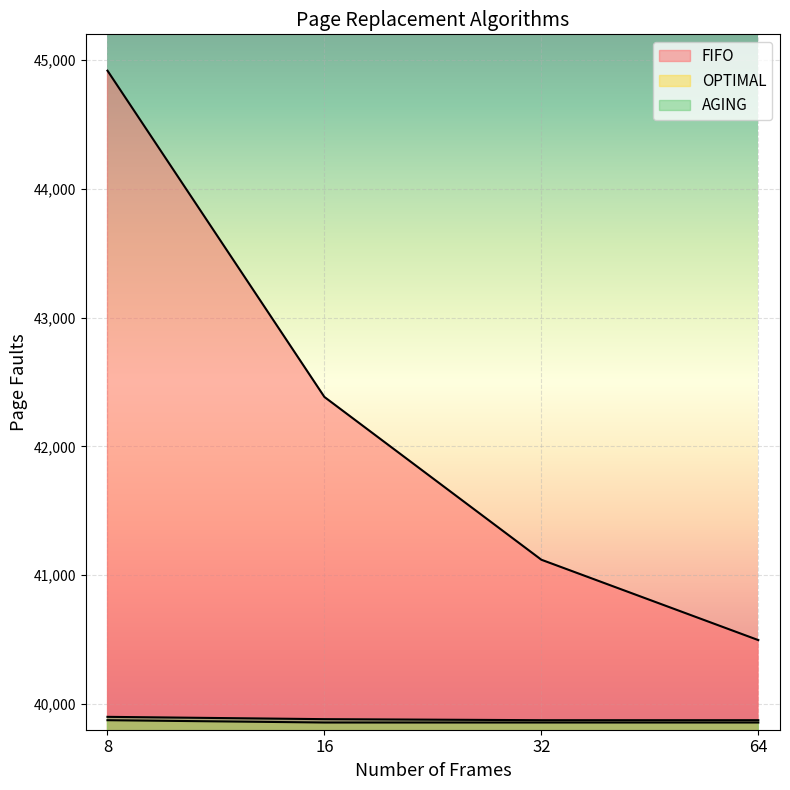

What is the spread (max minus min) of values at 32?

1264